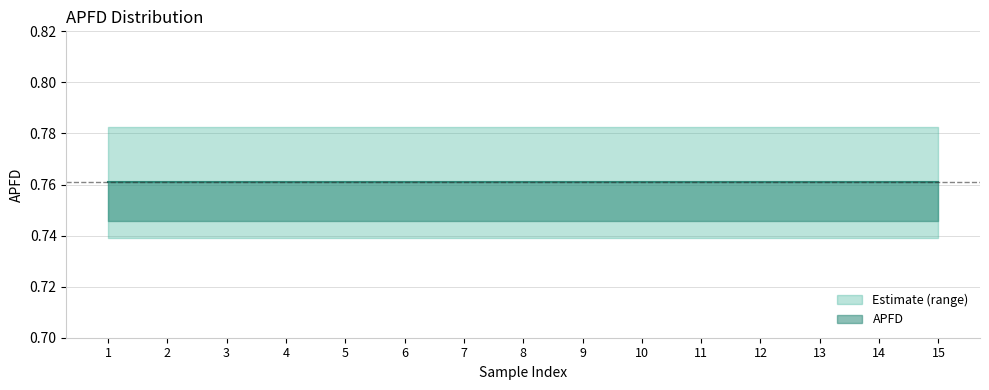

Is the value of APFD_upper at 10 greater than the value of APFD_lower at 12?

Yes